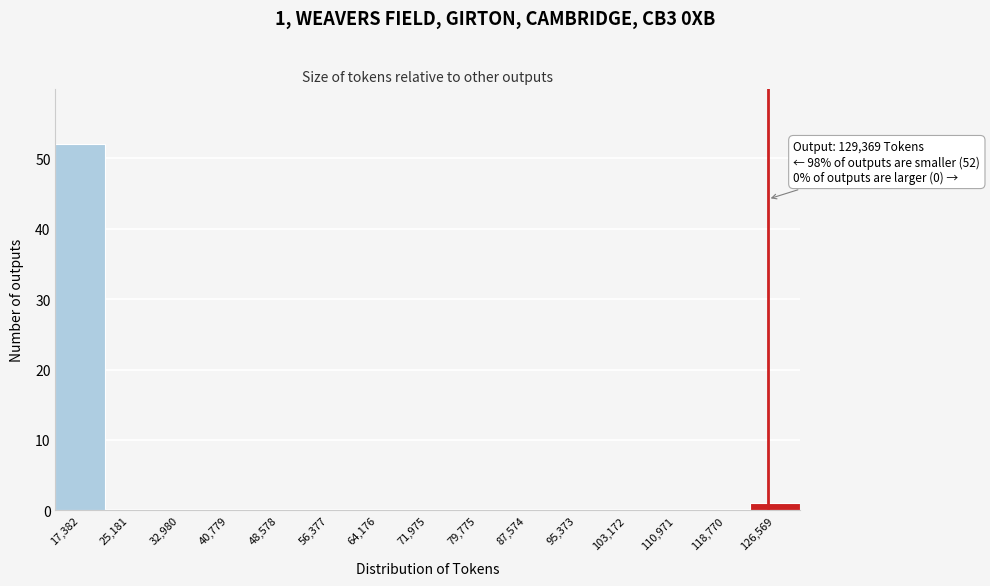

Reading left to right, list all the values displayed in this chart.

17,382=52	25,181=0	32,980=0	40,779=0	48,578=0	56,377=0	64,176=0	71,975=0	79,775=0	87,574=0	95,373=0	103,172=0	110,971=0	118,770=0	126,569=1